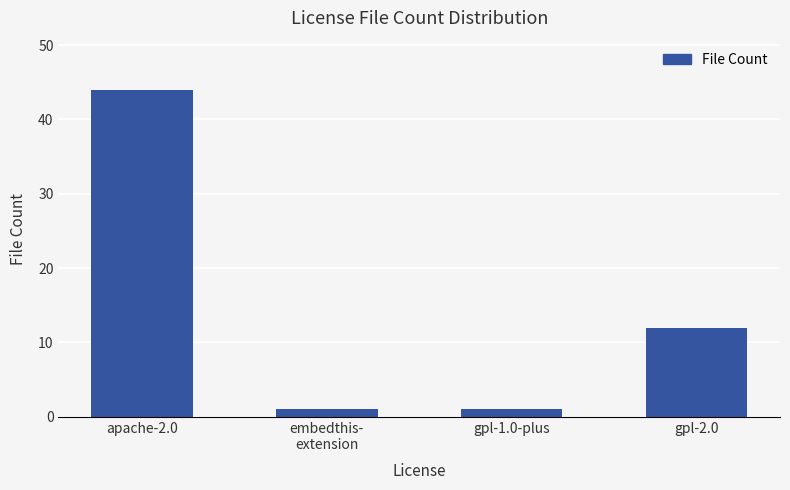

What is the label of the 2nd bar from the left?

embedthis-
extension